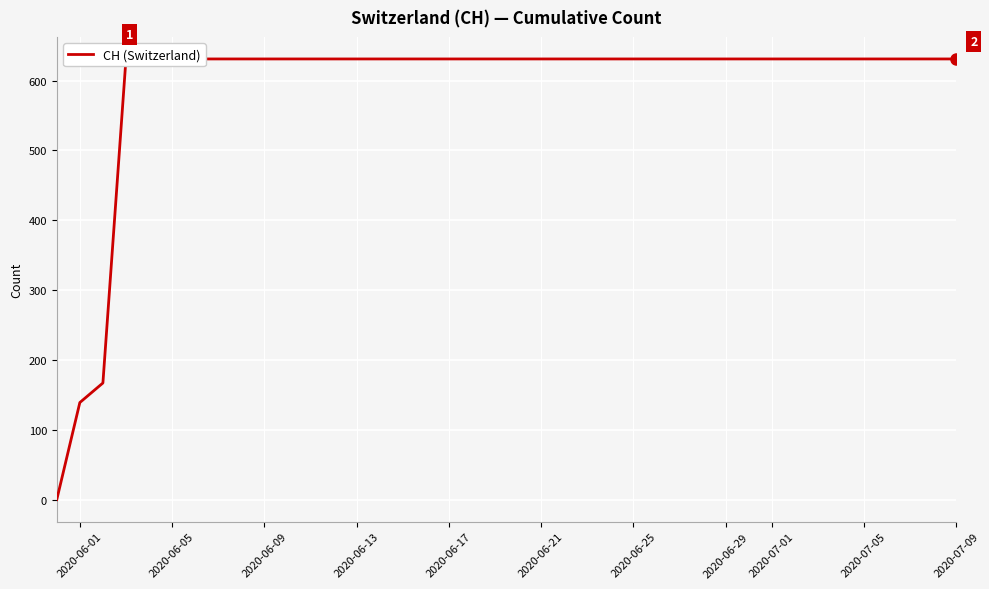

What is the value of the 2nd point from the left?

139